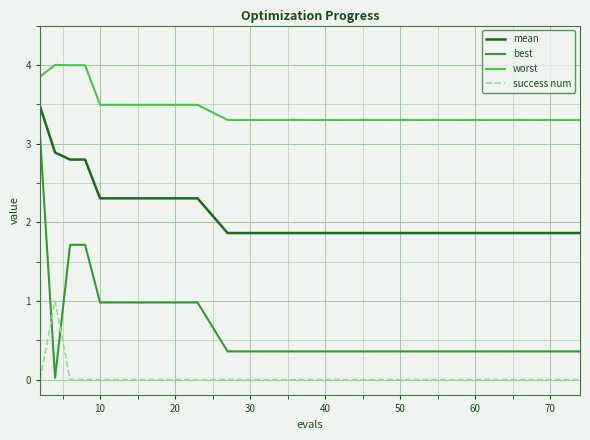

What is the difference between the maximum and second lowest values in the worst series?

0.7